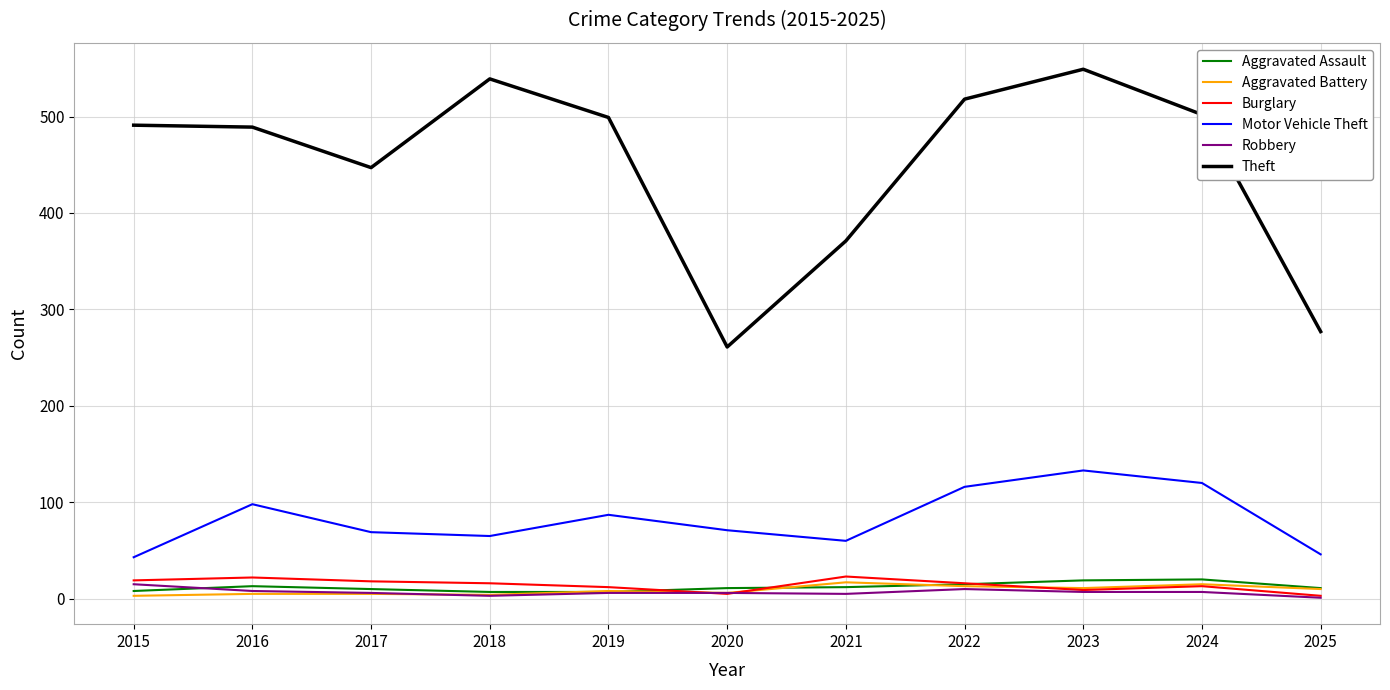

Which series changed the most between 2020 and 2024?

Theft